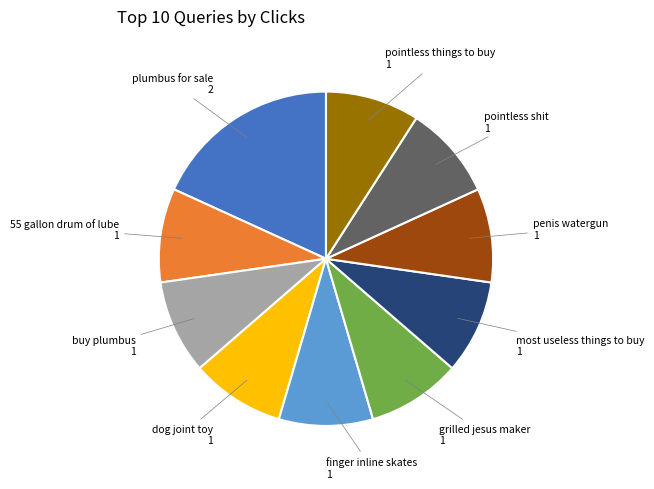

Does any single category account for the majority?

No